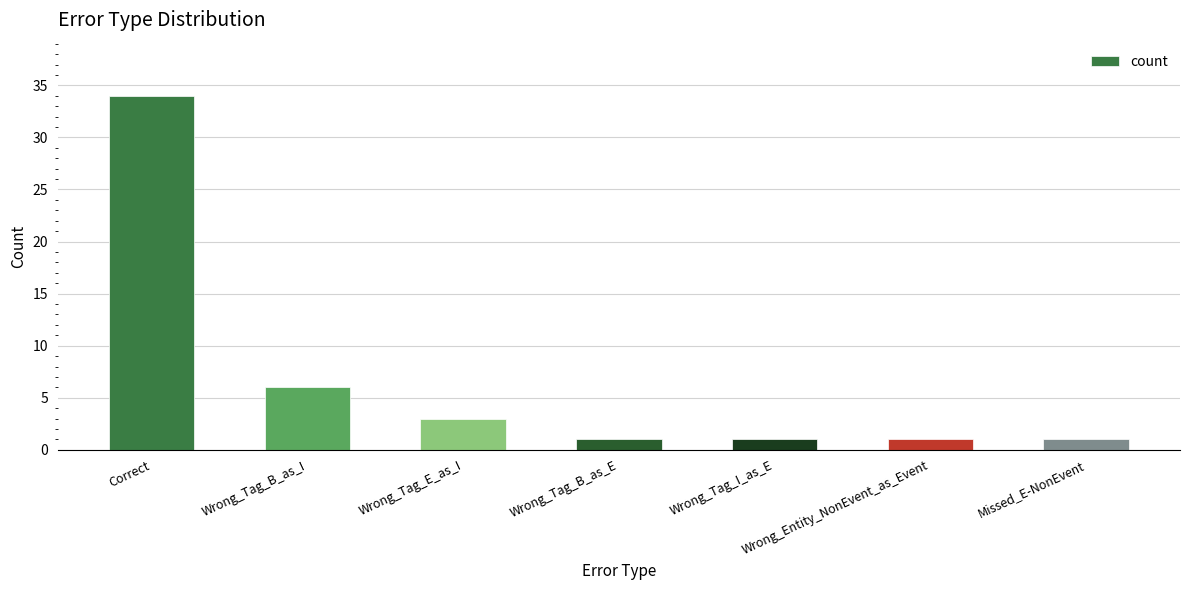

How many data points does each series have?

7